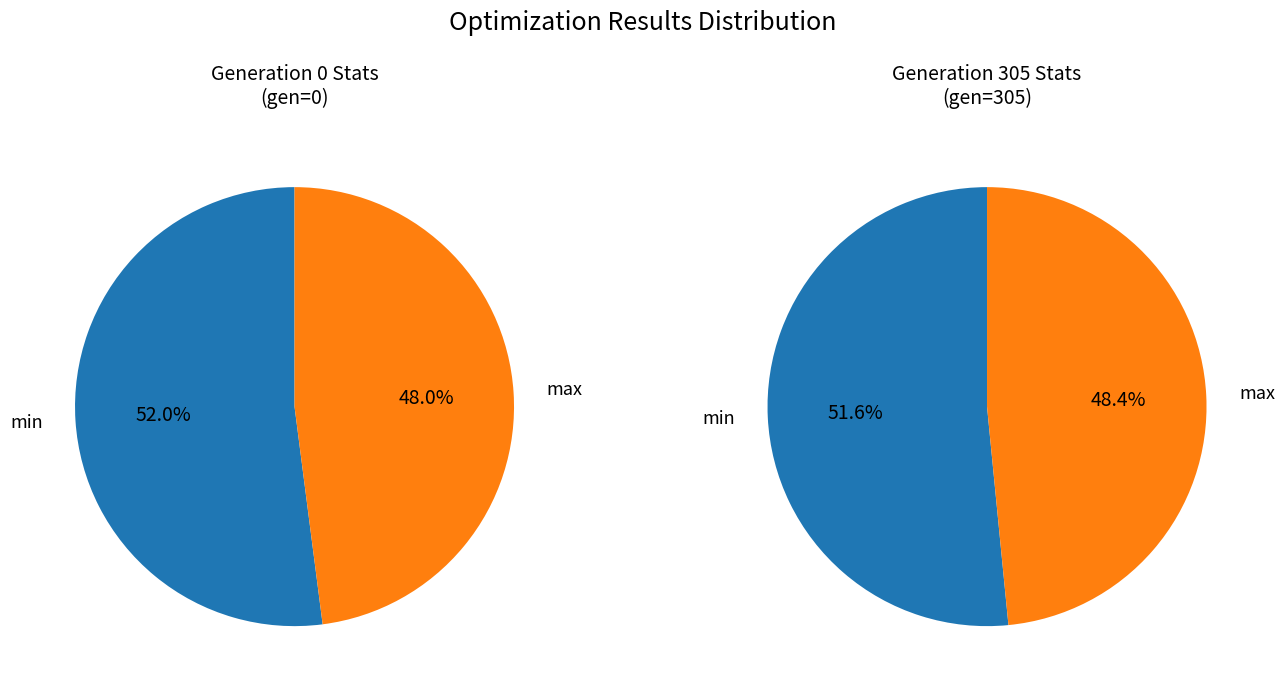

Count the number of slices in the pie.

2